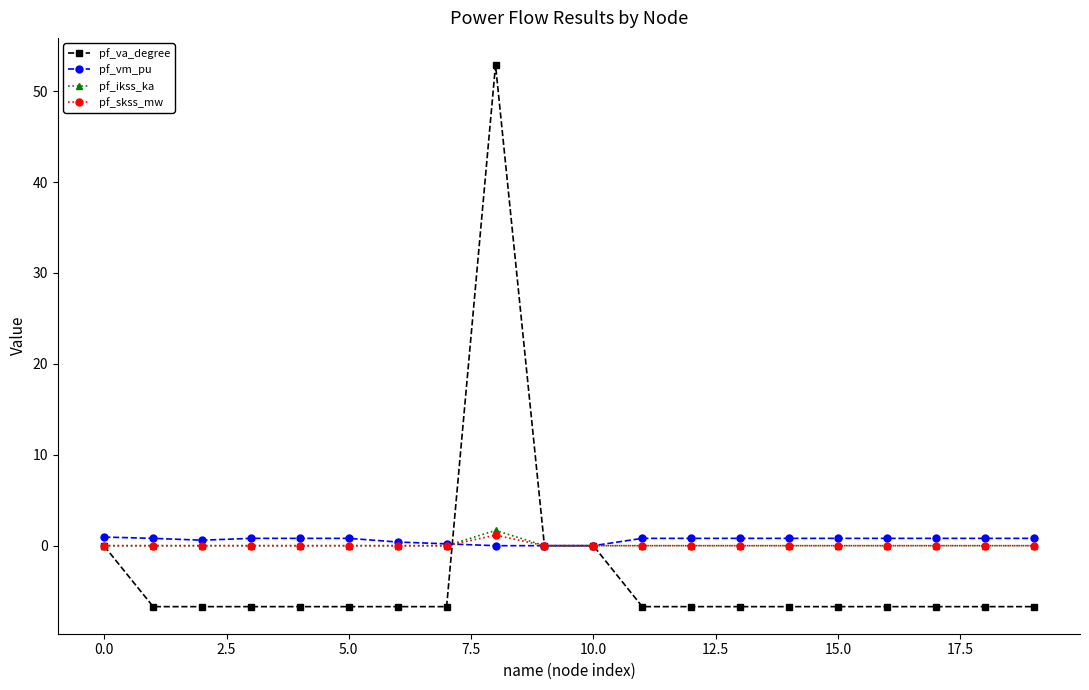

Does the chart have visible grid lines?

No